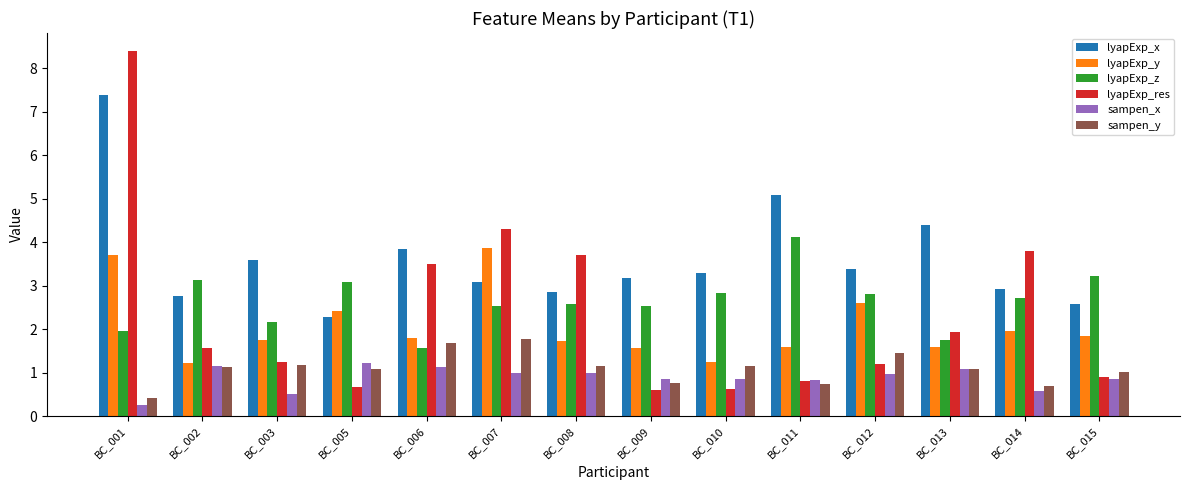

True or false: lyapExp_res has a value of 0.7 at BC_005.

True